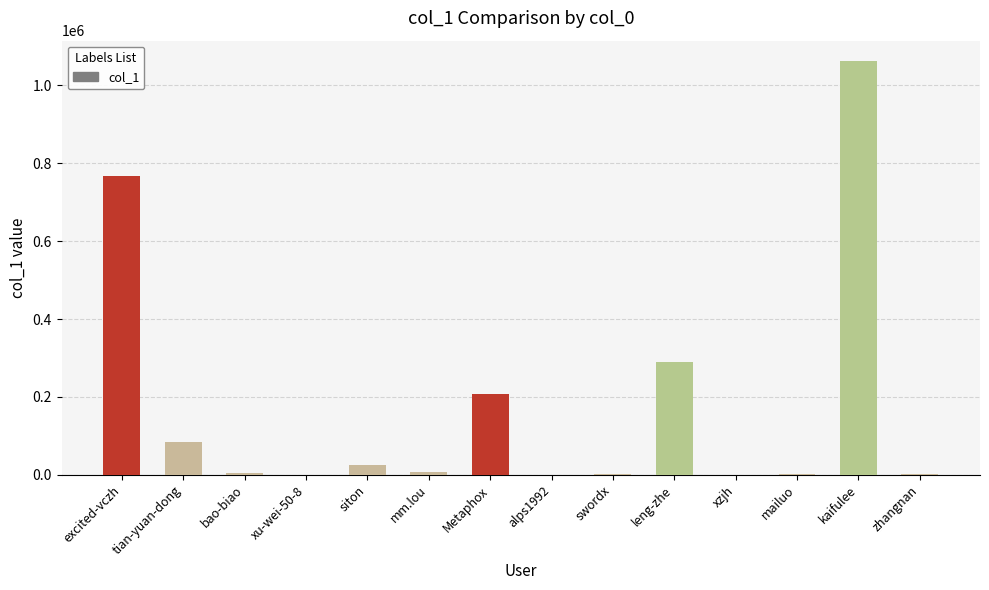

Is it true that the value at leng-zhe is 478680?

False